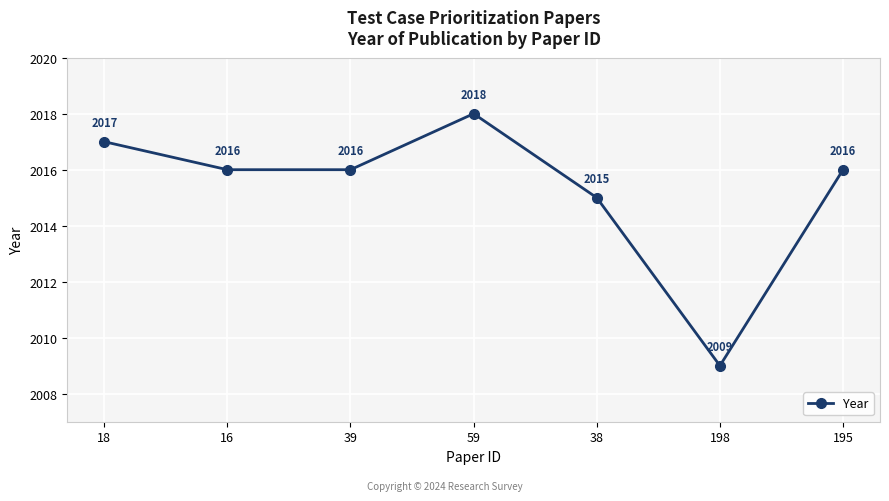

Between 198 and 16, which is larger?

16